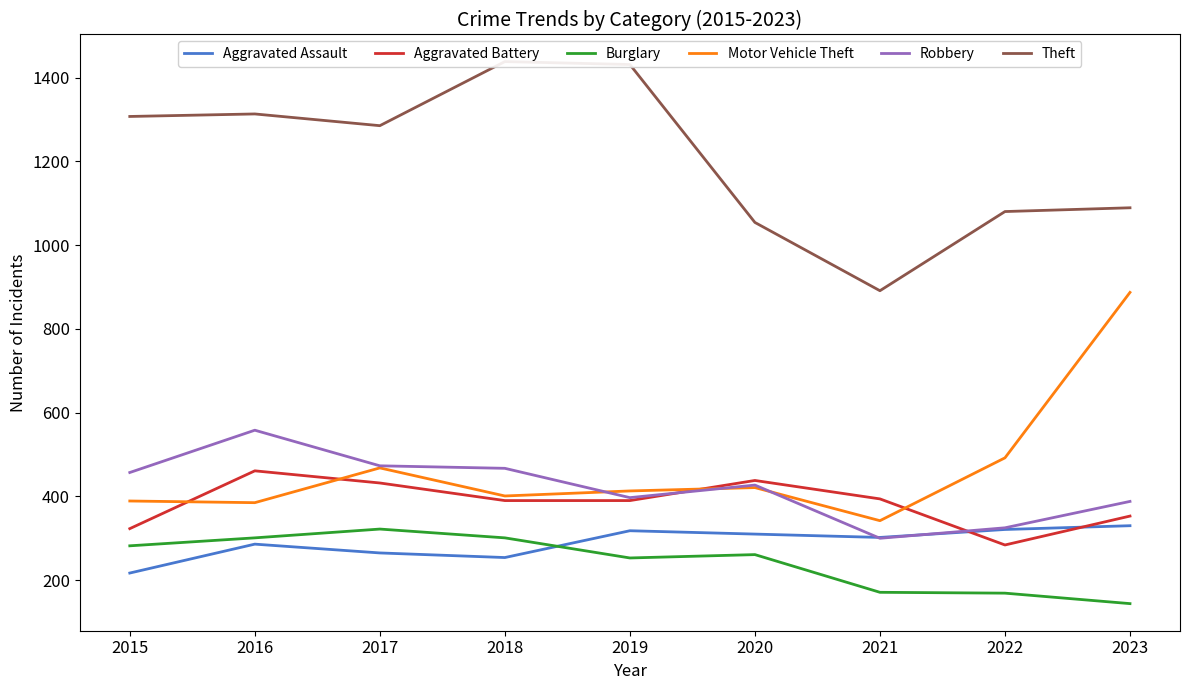

Between 2021 and 2018, which is larger?

2021